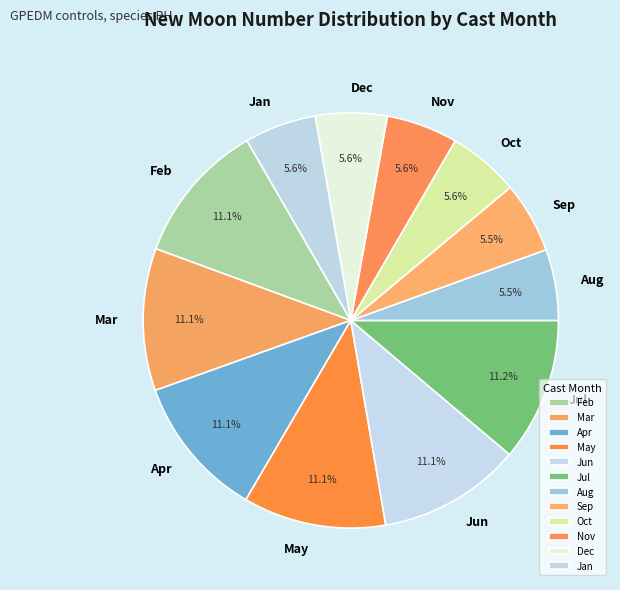

Is there any slice that represents more than half of the pie?

No